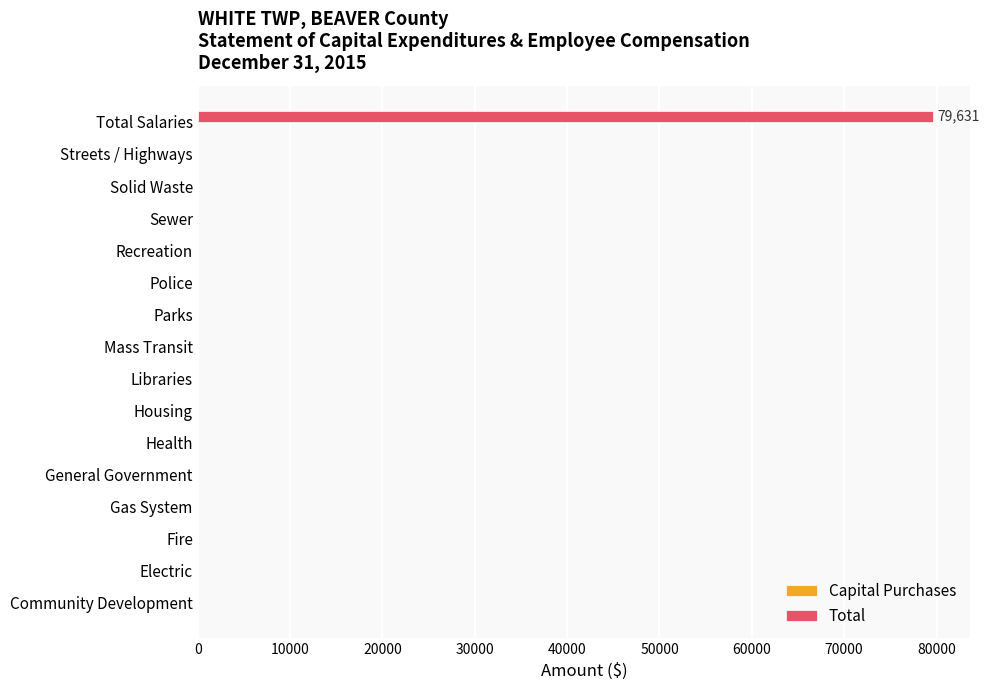

What is the greatest value displayed?

79631